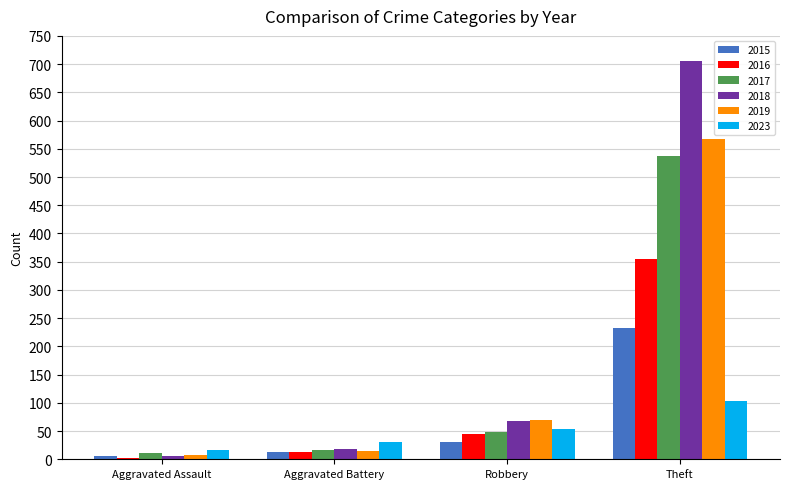

What is the spread (max minus min) of values at Robbery?

39